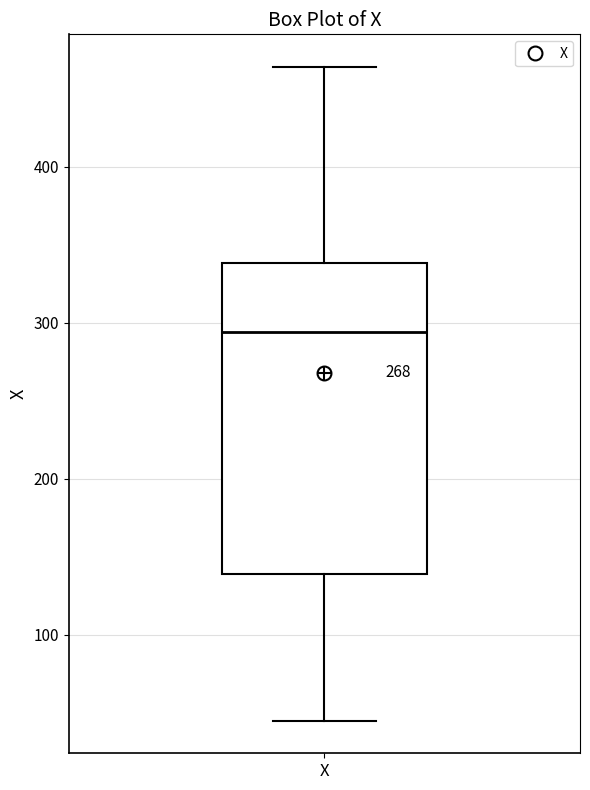

Where is the upper edge of the box for X on the y-axis? The values are not printed on the chart, so give them approximately, as read against the axis.

340